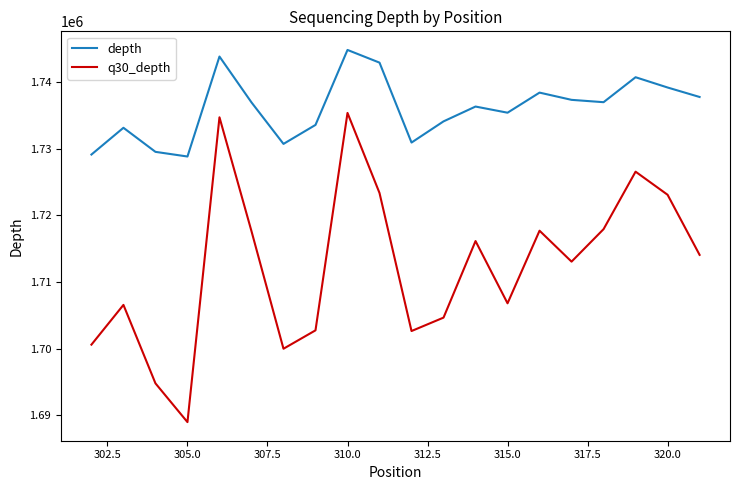

What is the sum of all q30_depth values?

34247130